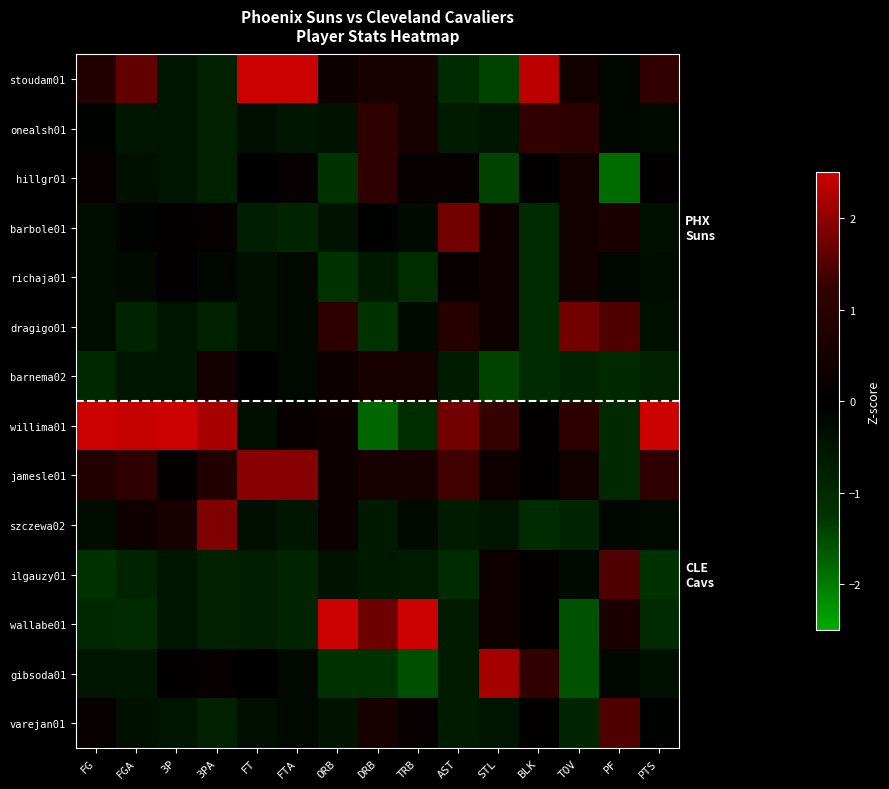

Which has a higher value, 3P or 3PA?

3P